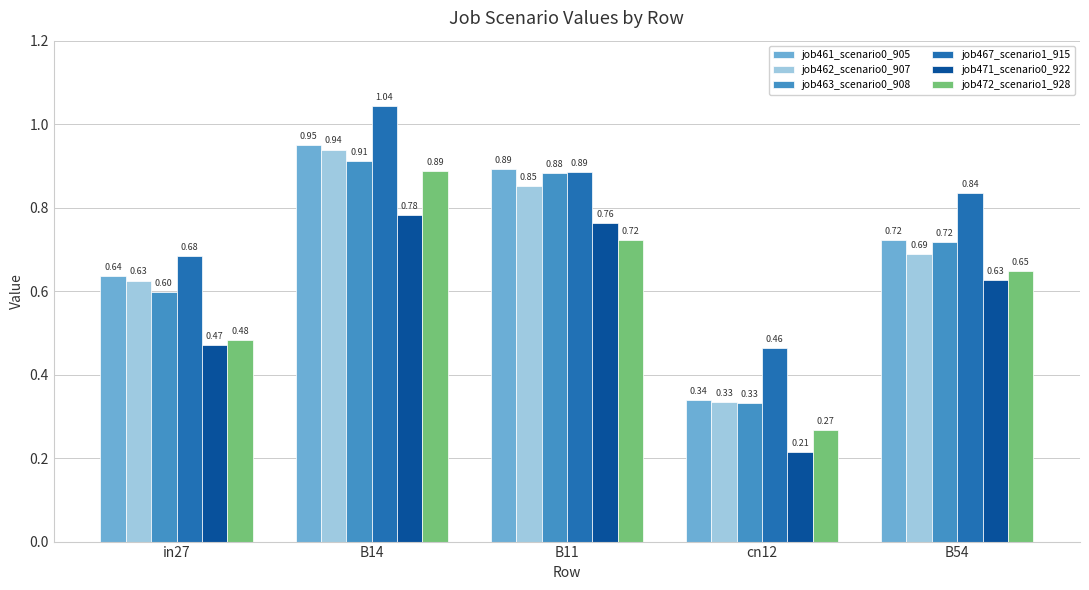

What position from the left is cn12?

4